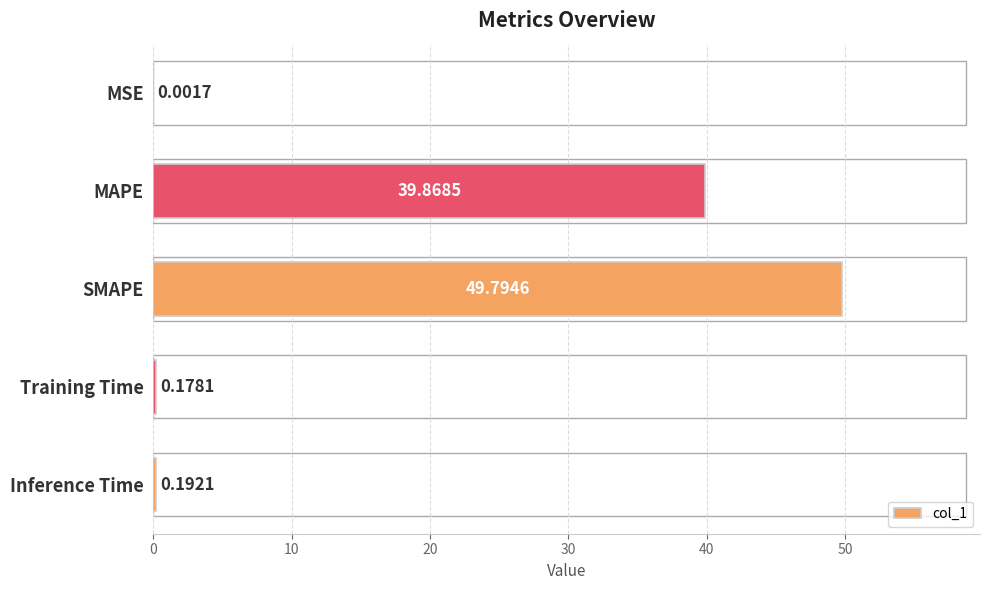

Are the bars horizontal?

Yes